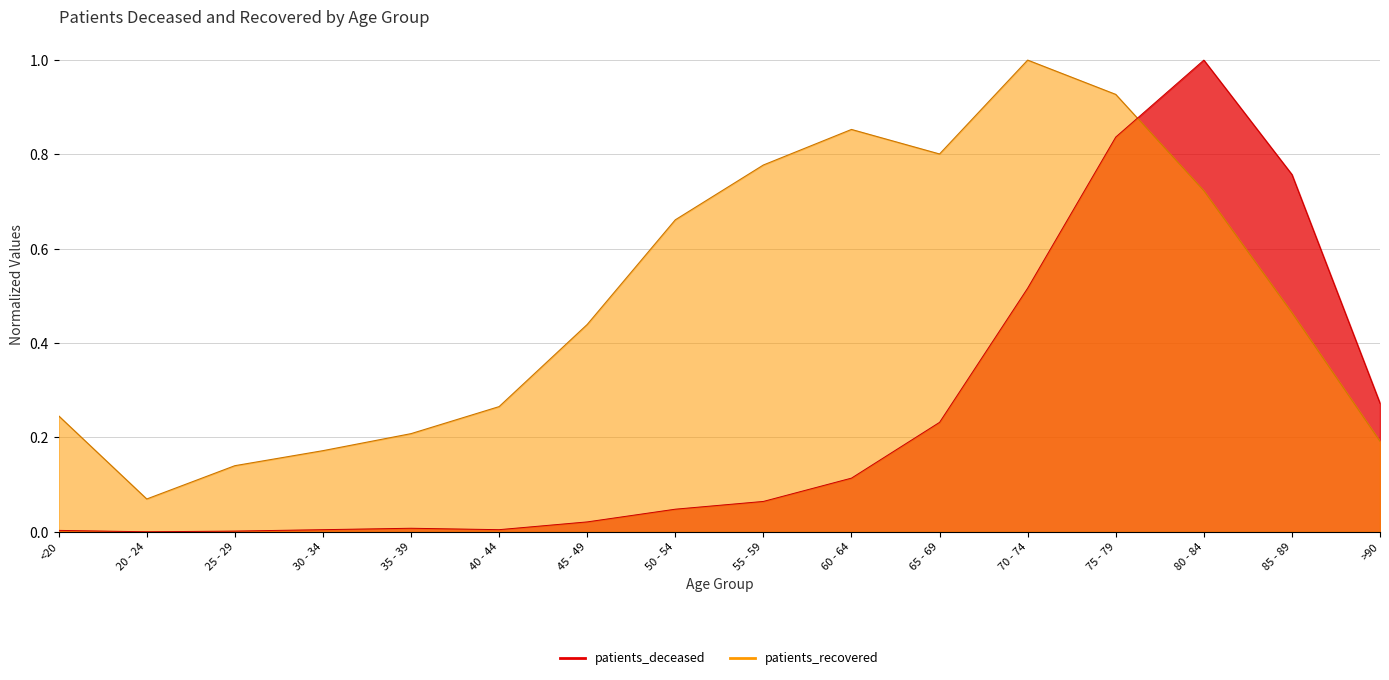

What is the label of the 14th point from the right?

25 - 29